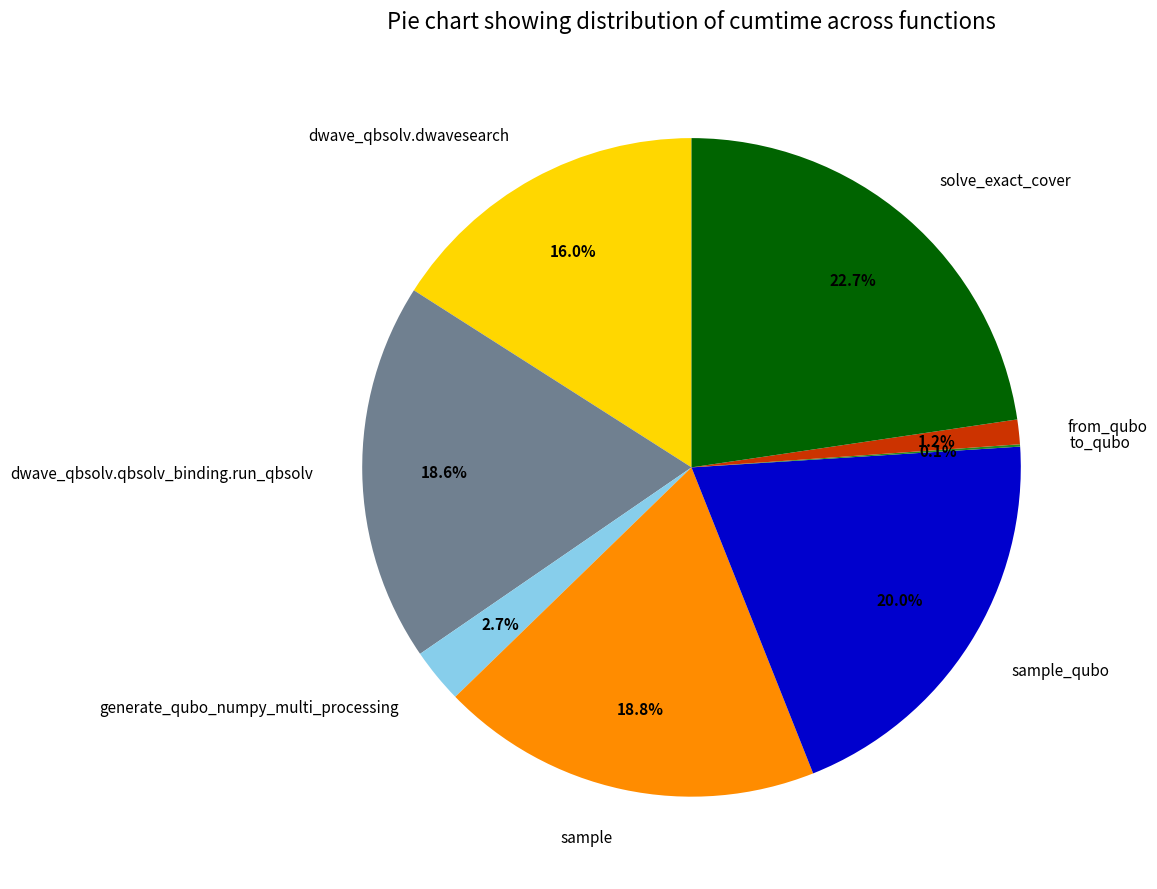

Does any single category account for the majority?

No